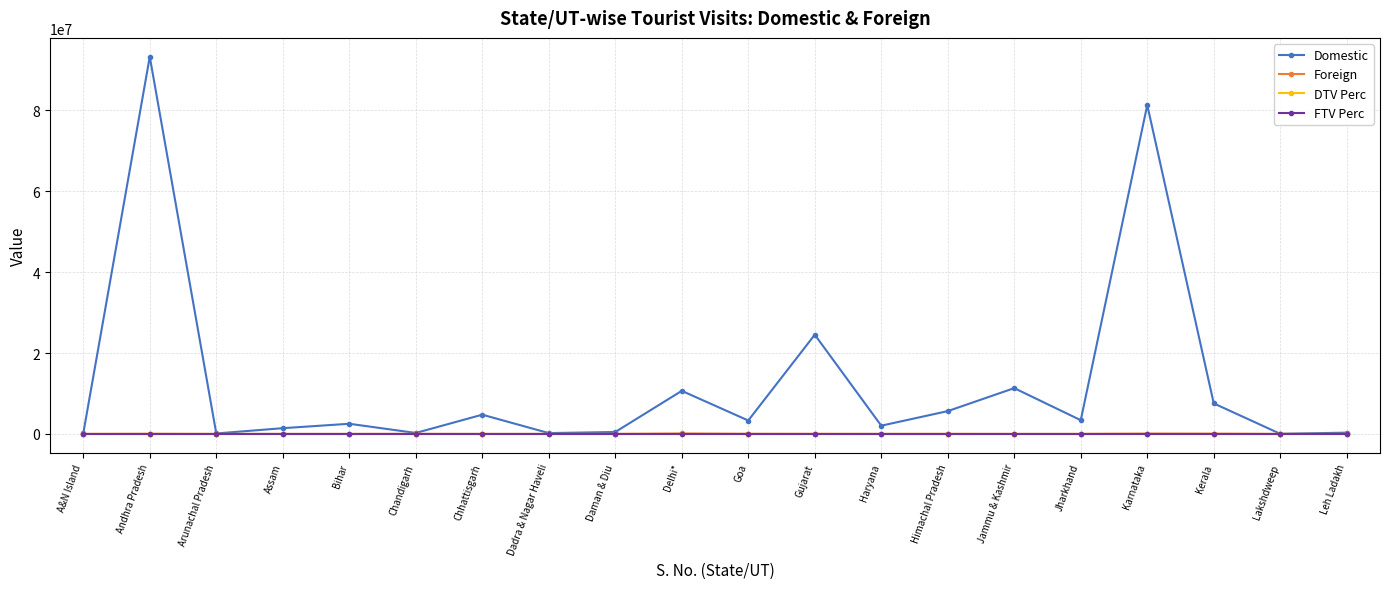

At which category is the sum across all series the highest?

Andhra Pradesh